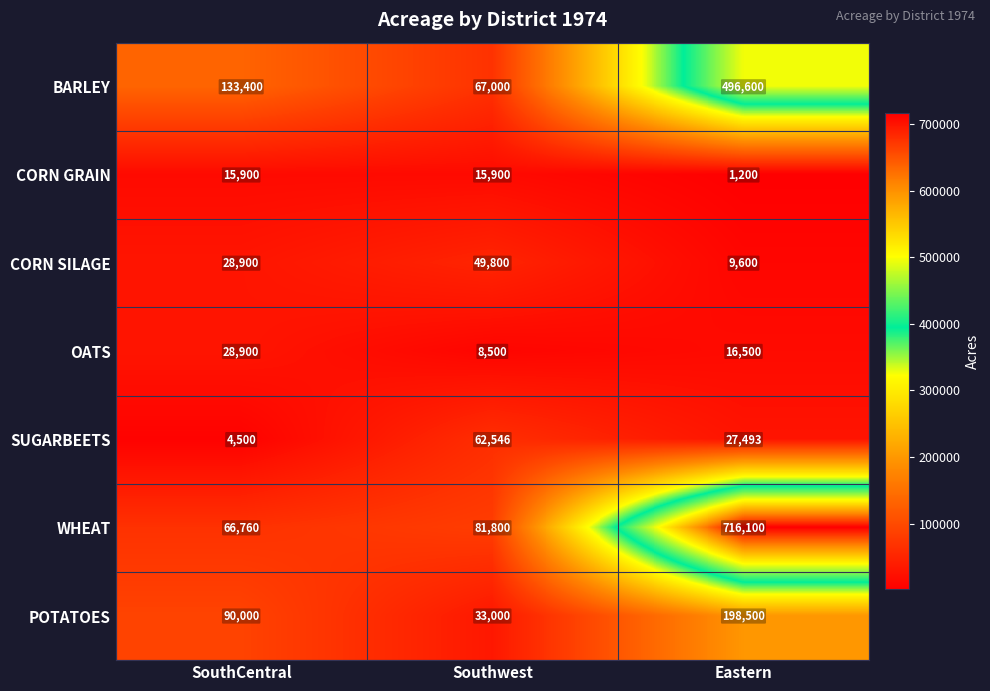

Reading left to right, list all the values displayed in this chart.

BARLEY: SouthCentral=133400	Southwest=67000	Eastern=496600
CORN GRAIN: SouthCentral=15900	Southwest=15900	Eastern=1200
CORN SILAGE: SouthCentral=28900	Southwest=49800	Eastern=9600
OATS: SouthCentral=28900	Southwest=8500	Eastern=16500
SUGARBEETS: SouthCentral=4500	Southwest=62546	Eastern=27493
WHEAT: SouthCentral=66760	Southwest=81800	Eastern=716100
POTATOES: SouthCentral=90000	Southwest=33000	Eastern=198500